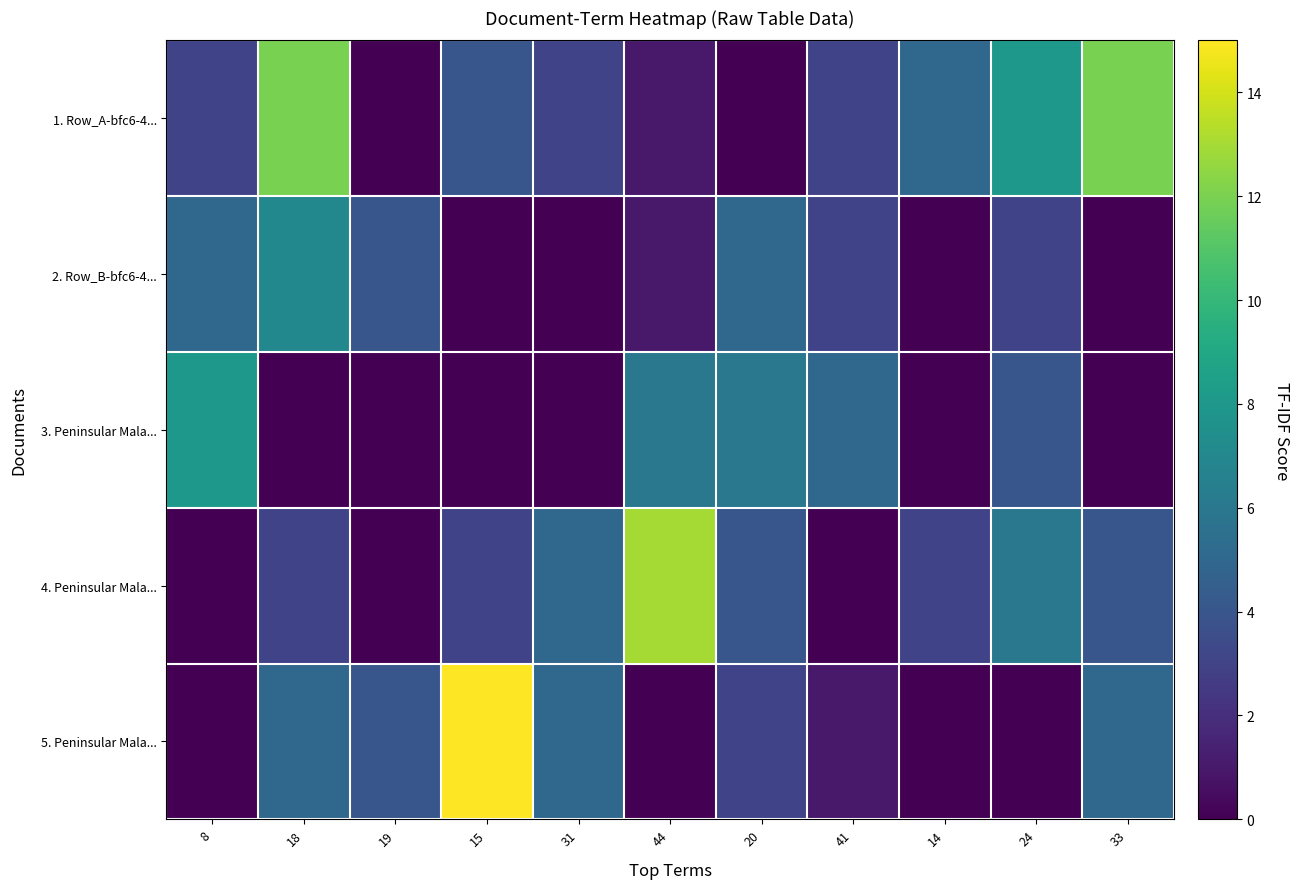

How many series are shown in this chart?

5